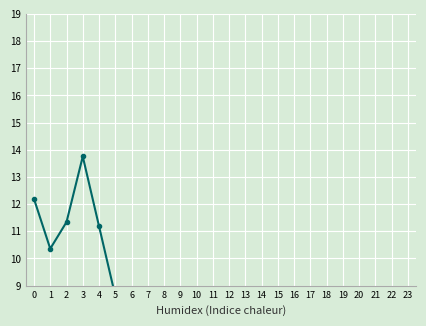

Which category has the lowest value across all series?

13